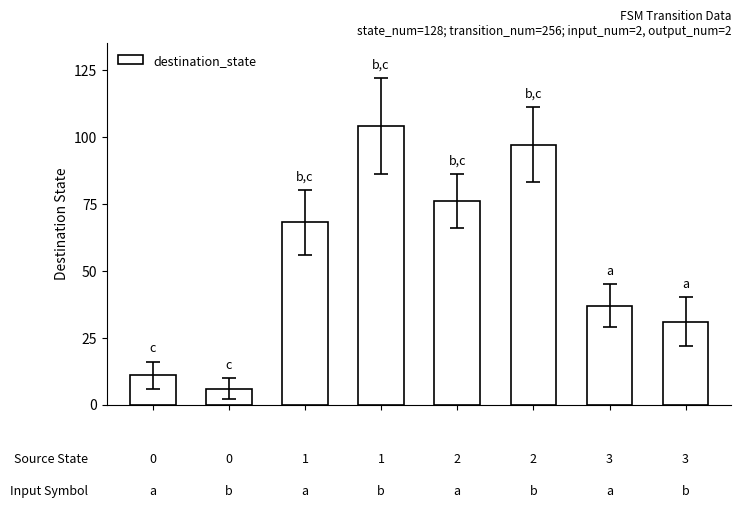

List the labels in order of value, largest first.

3, 5, 4, 2, 6, 7, 0, 1